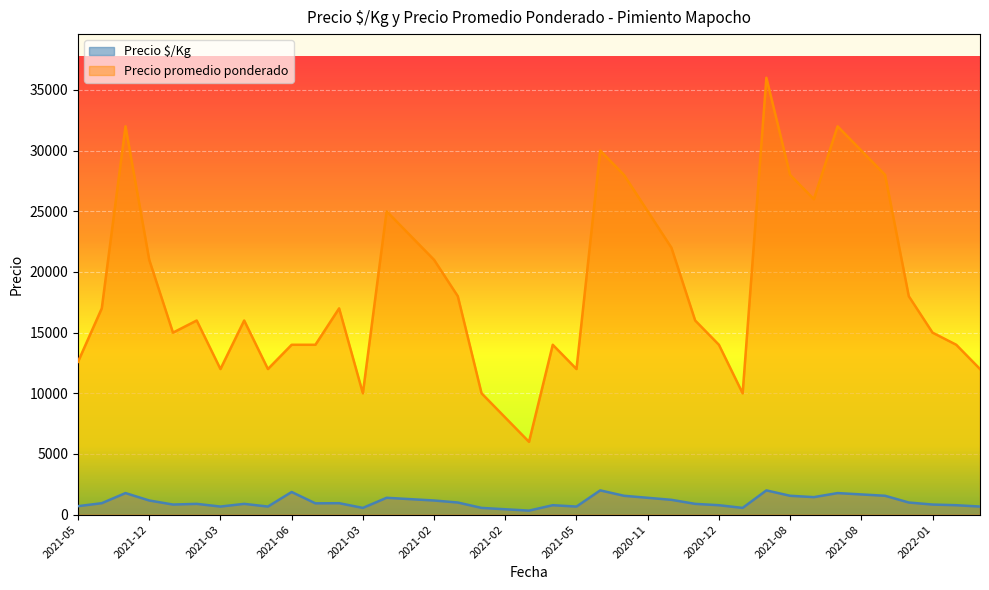

Read the Precio $/Kg value at 2020-11.

1389